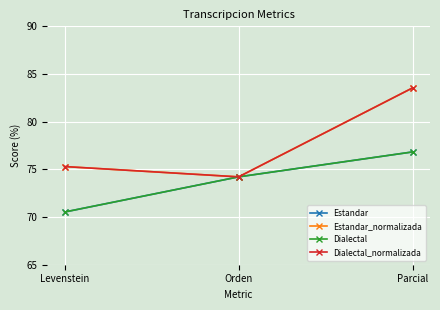

What position from the right is Orden?

2